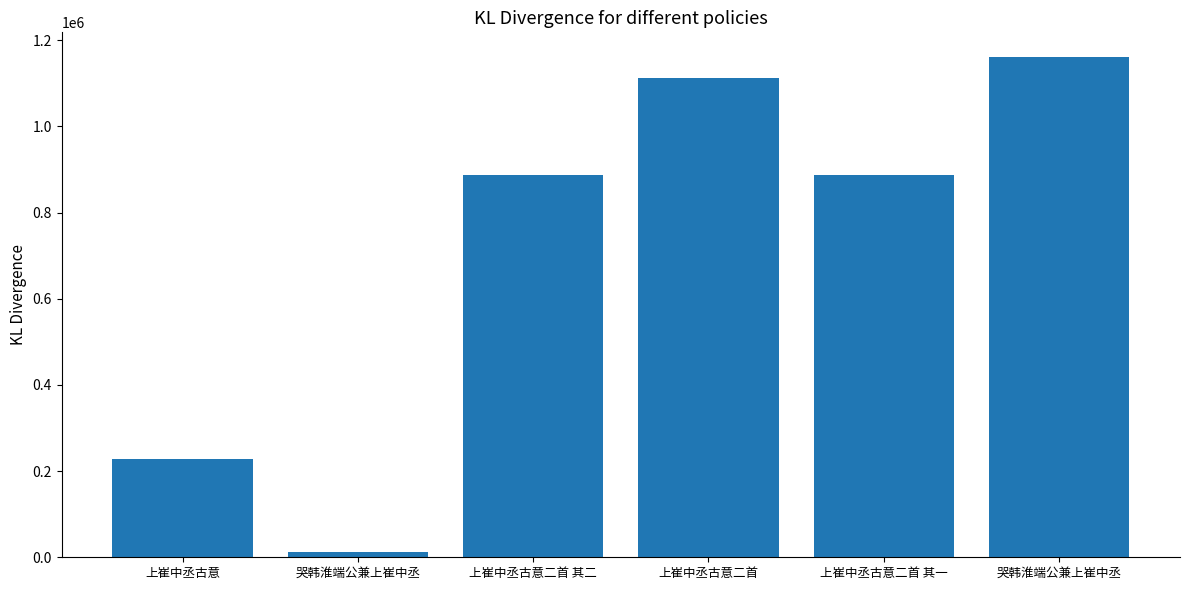

What is the label of the 4th bar from the right?

上崔中丞古意二首 其二